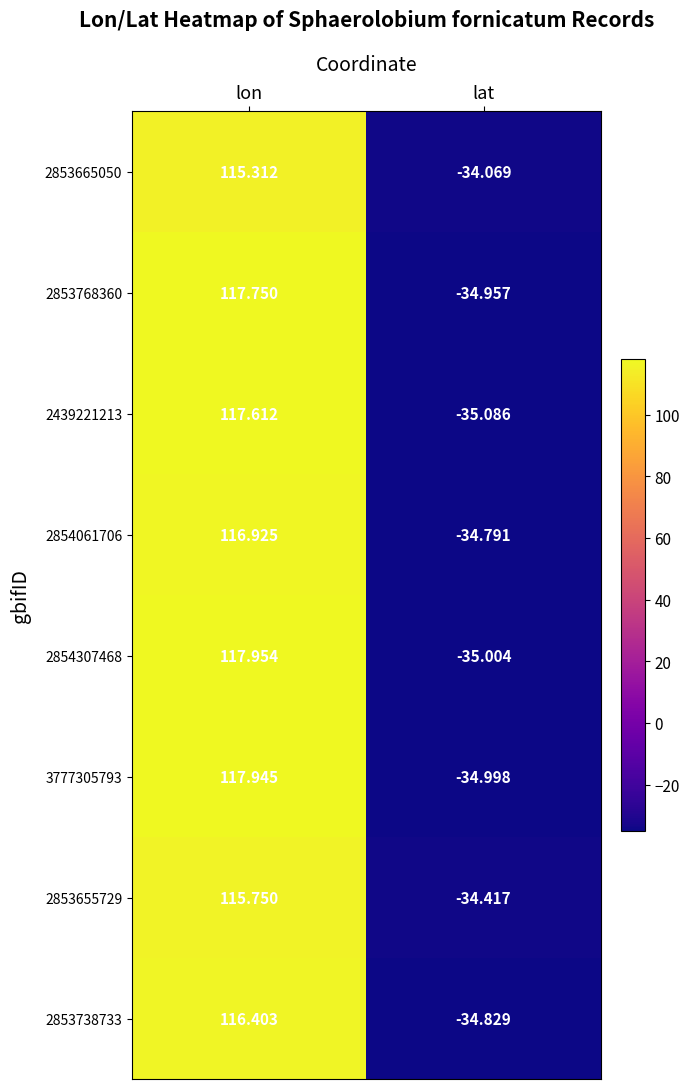

How many categories are shown in the chart?

2